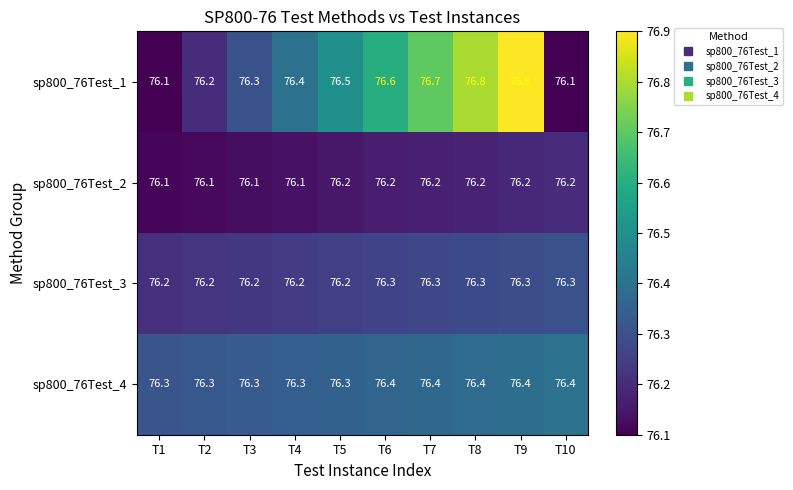

What is the difference between the sp800_76Test_1 values at T7 and T4?

0.3